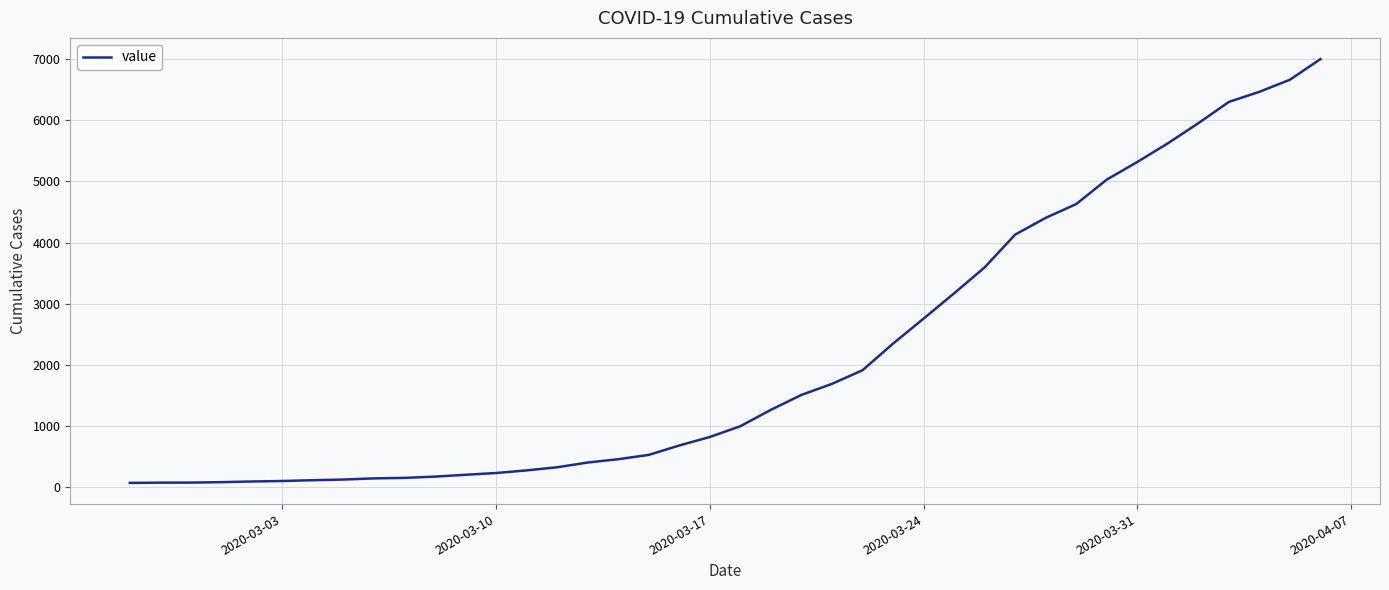

What is the maximum value shown in the chart?

7004